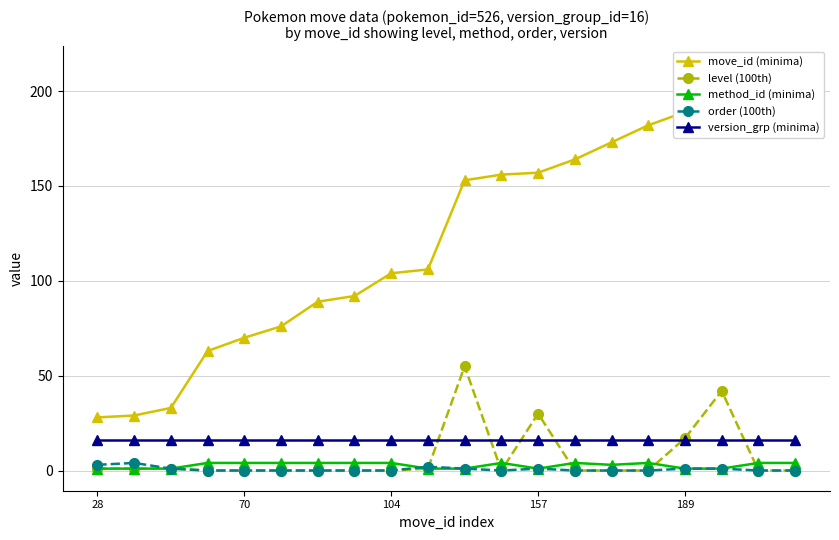

In level (100th), how many points are higher than both neighbors (excluding endpoints)?

3